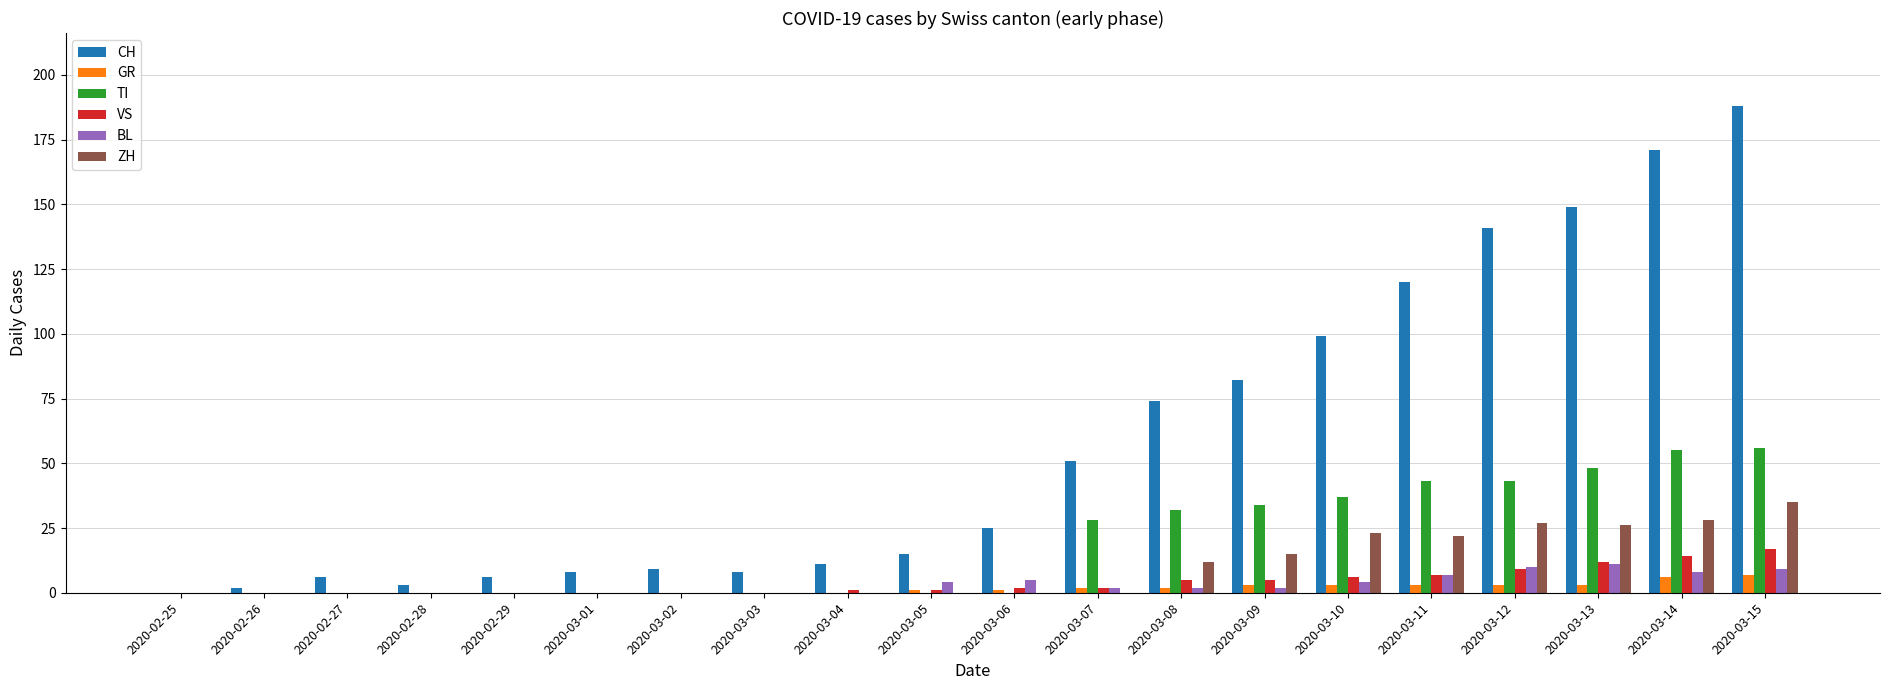

What is the sum of the TI values at 2020-03-15 and 2020-03-14?

111